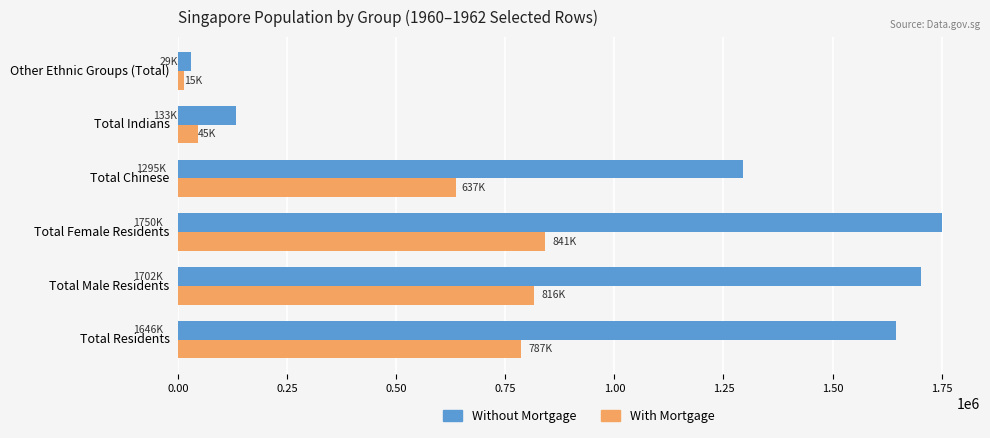

Which category has the highest value across all series?

Total Female Residents